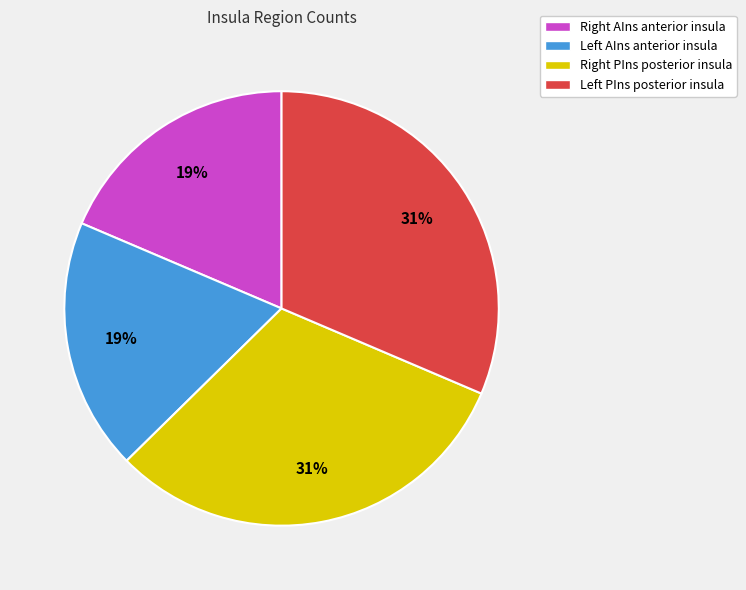

Does any single category account for the majority?

No